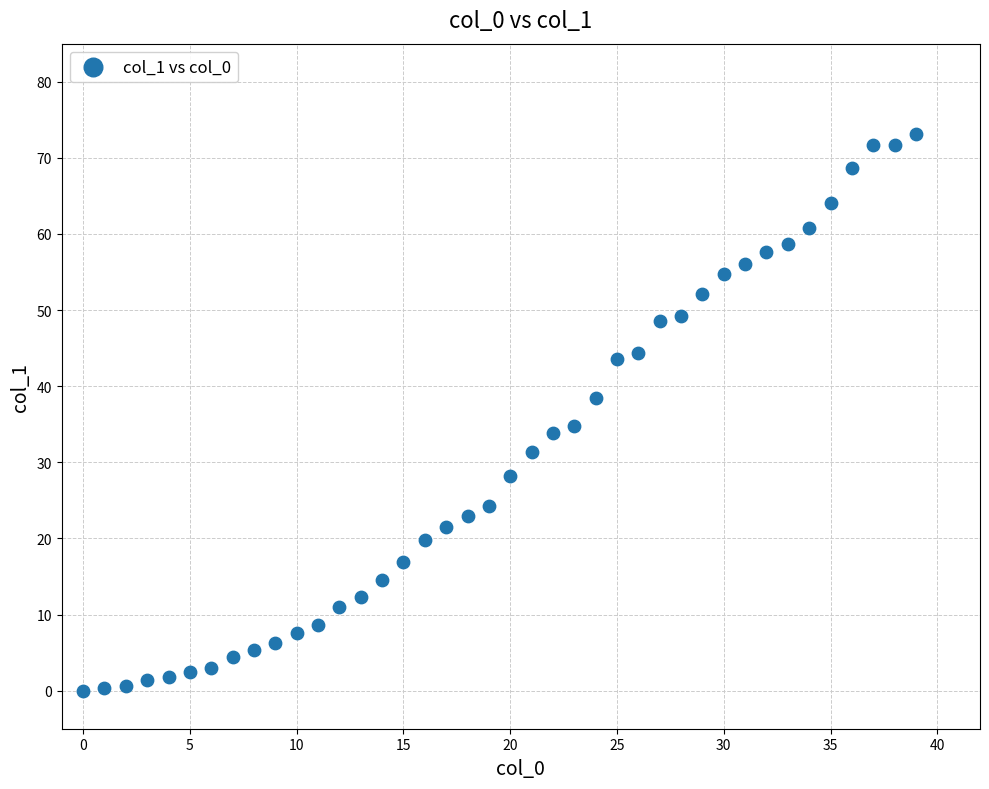

What is the range of Y values (max minus min)?

73.1